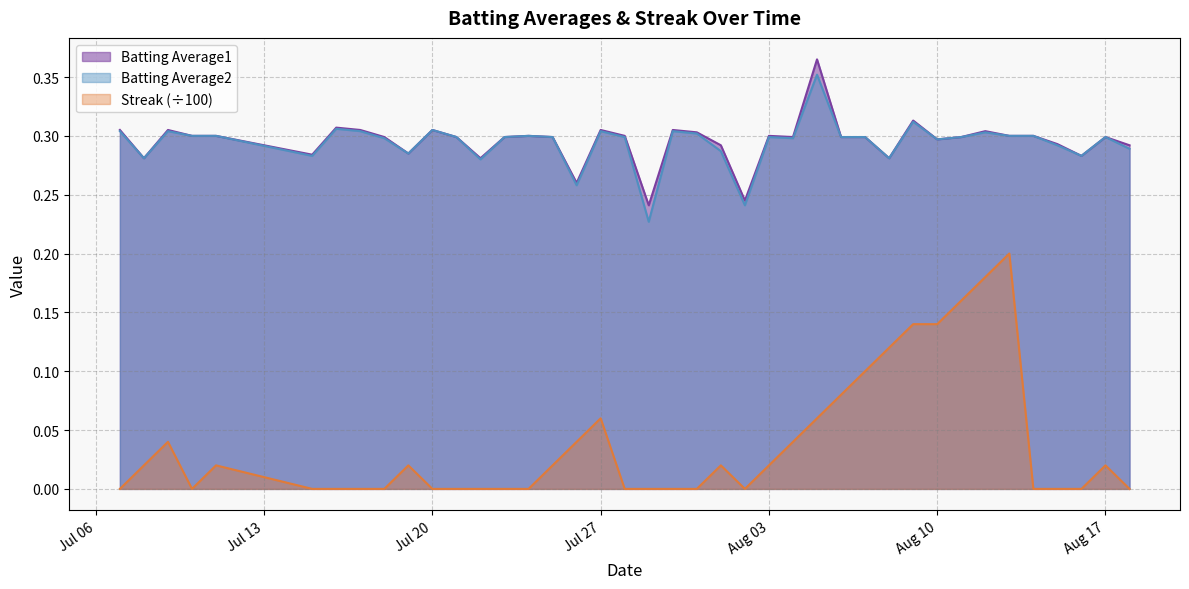

What is the difference between the highest and lowest values at 2010-07-15?

0.3